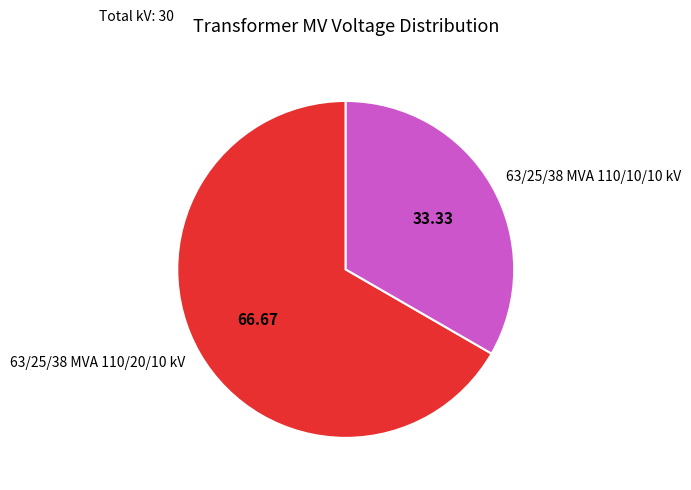

The 63/25/38 MVA 110/10/10 kV slice represents 20% of the pie. True or false?

False